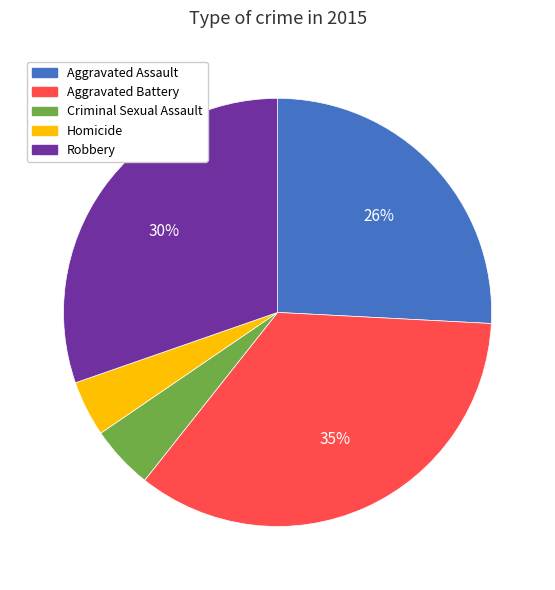

To the nearest percent, what is the difference between the largest and smallest slice percentages?

31%